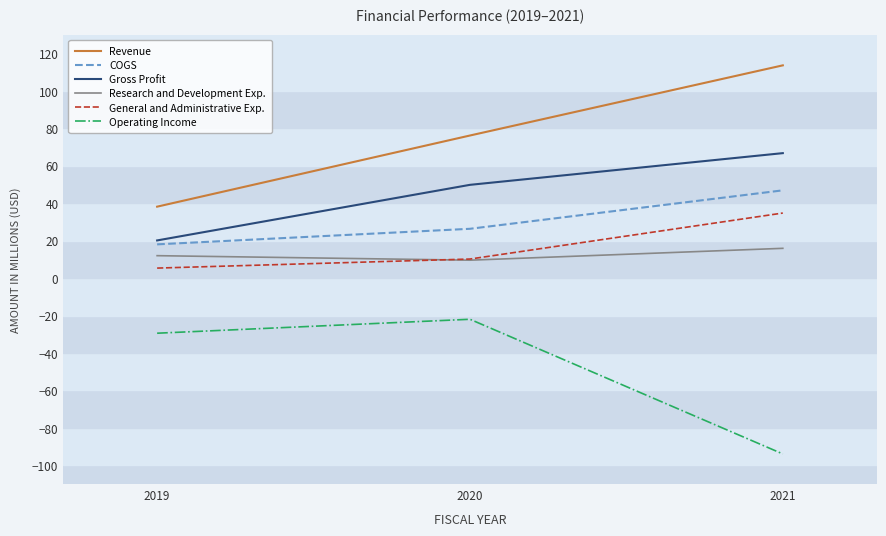

What is the sum of all Research and Development Exp. values?

37.5